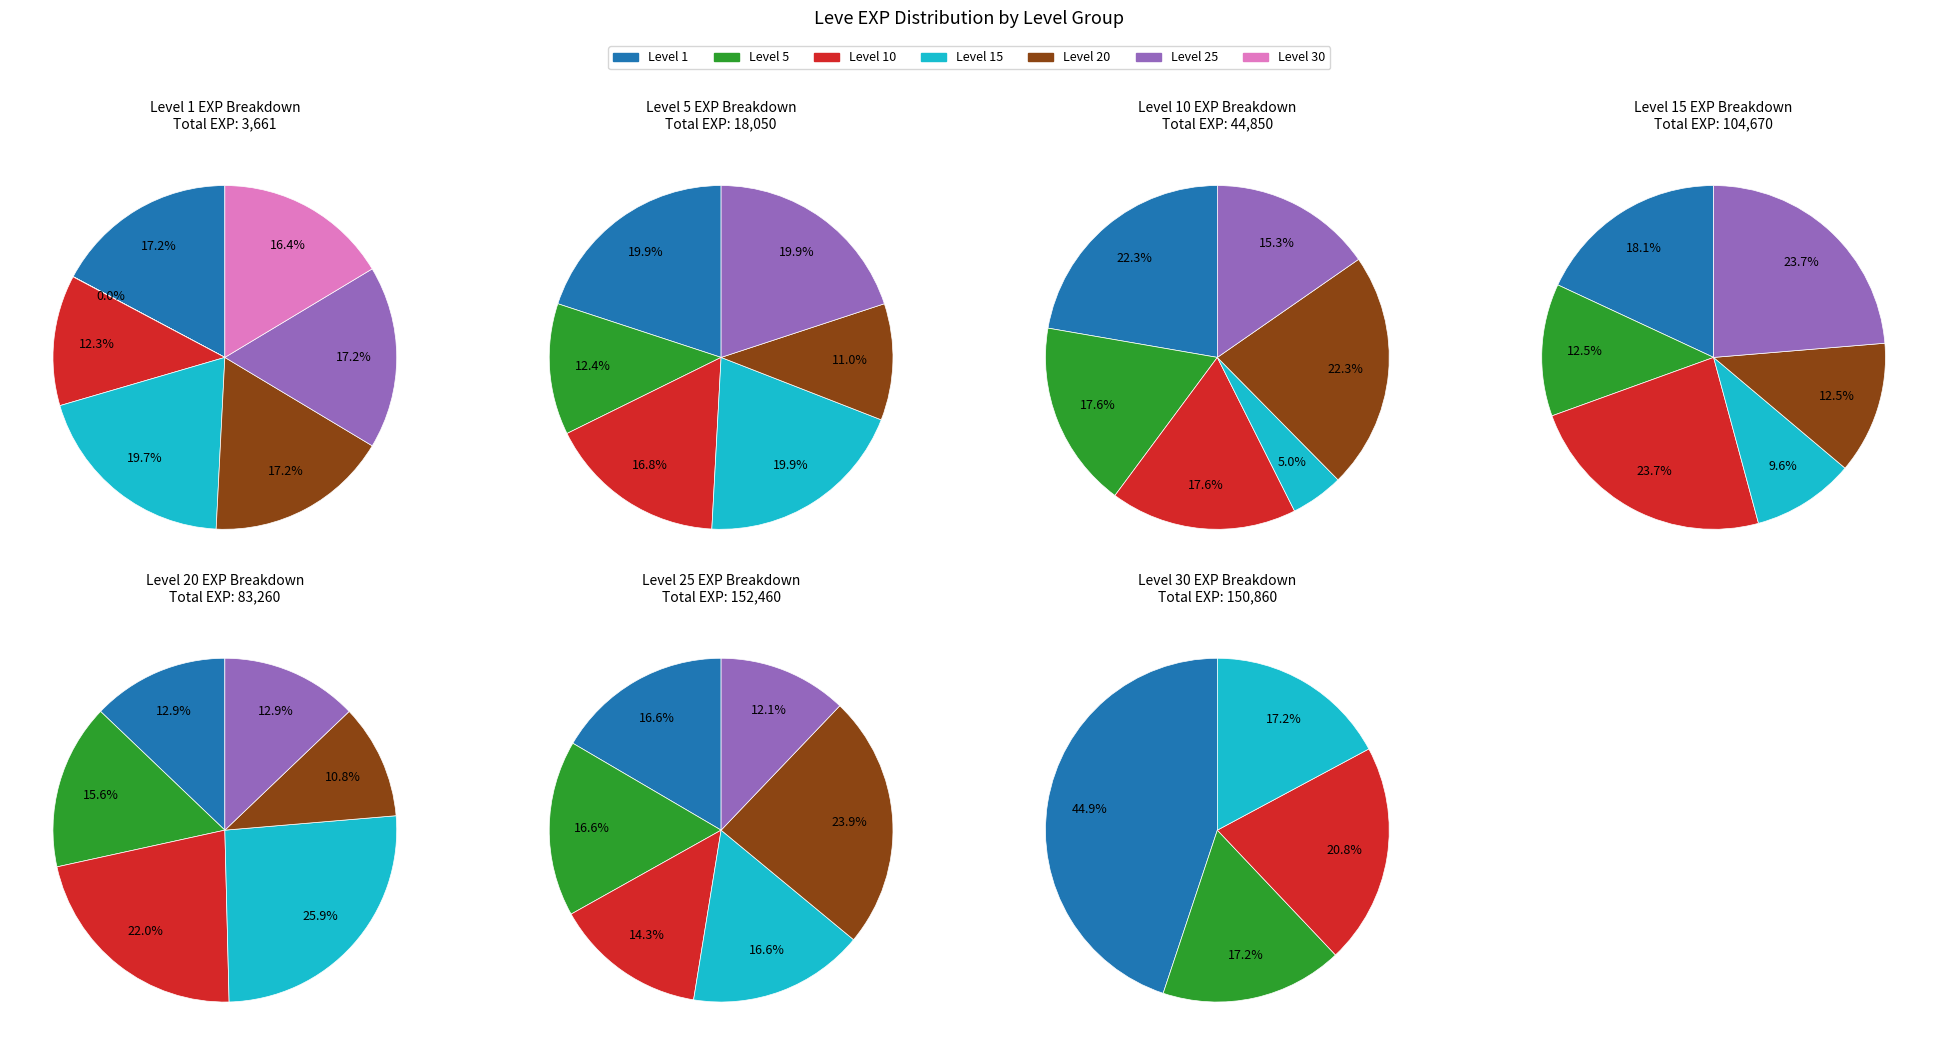

Which has a higher value, Level 1 or Level 30?

Level 30